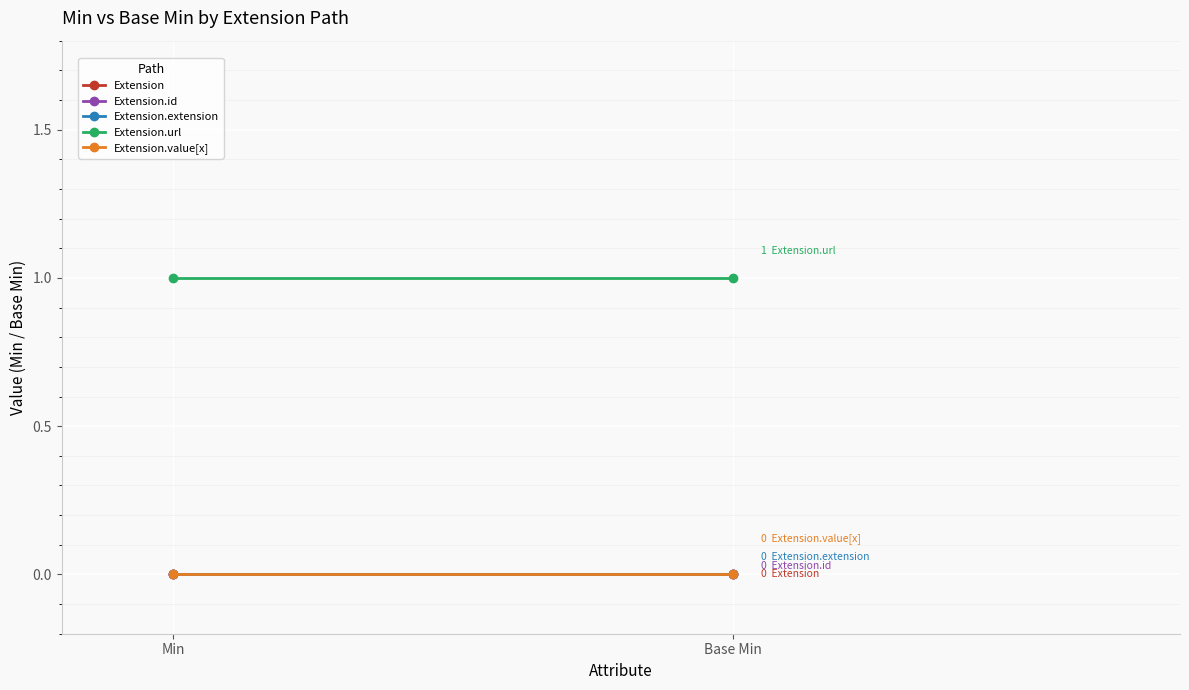

Between Min and Base Min, which is larger?

Min